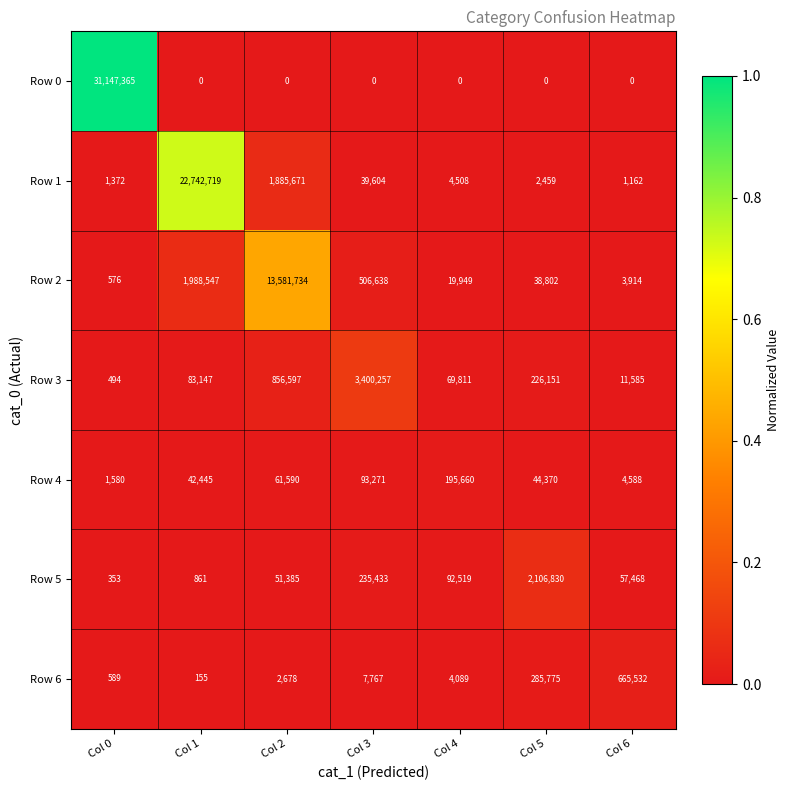

Which category has the highest value in the Row 2 series?

Col 2